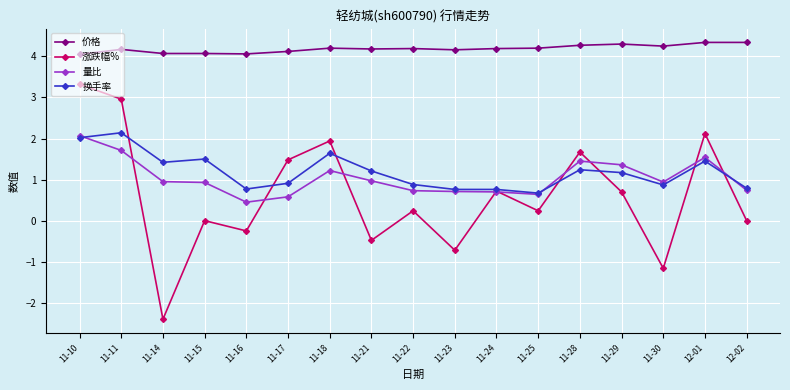

At how many categories does at least one series exceed 1?

17